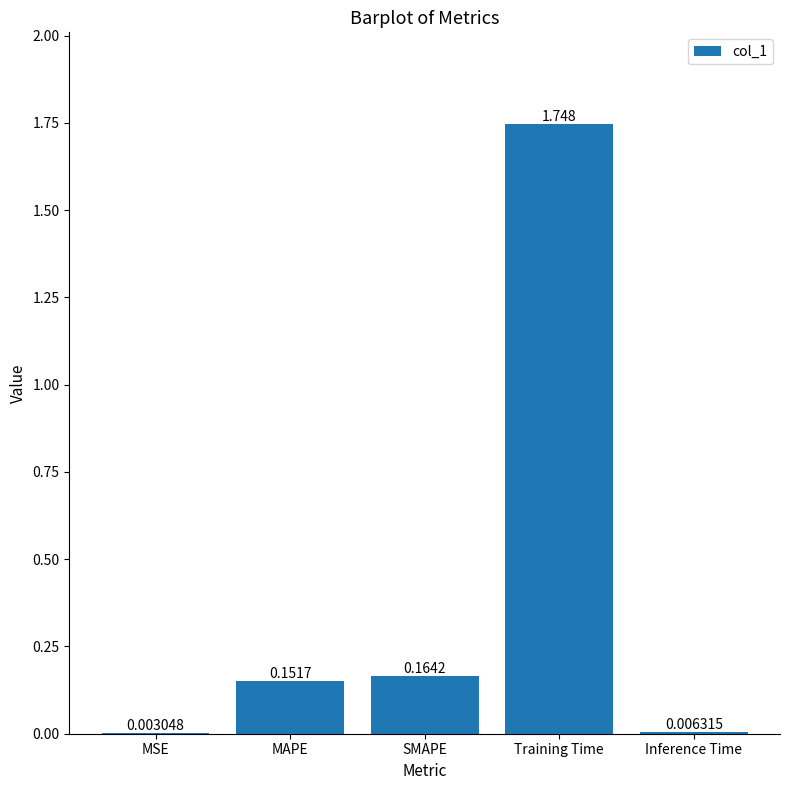

What is the change in value from MAPE to Training Time?

+1.6